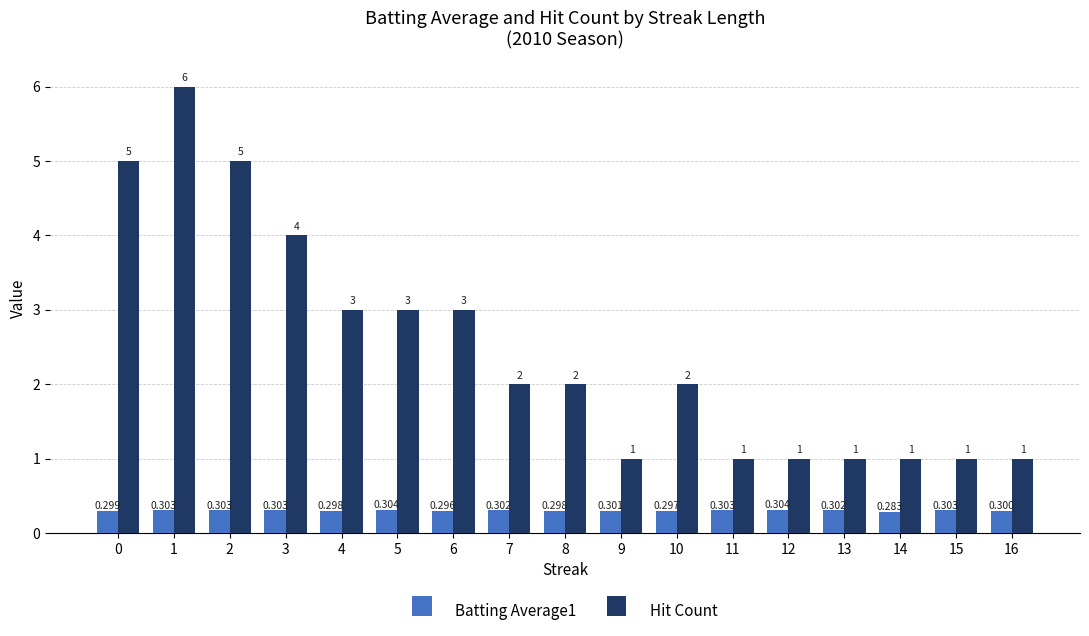

What is the lowest value of the Batting Average1 series?

0.3